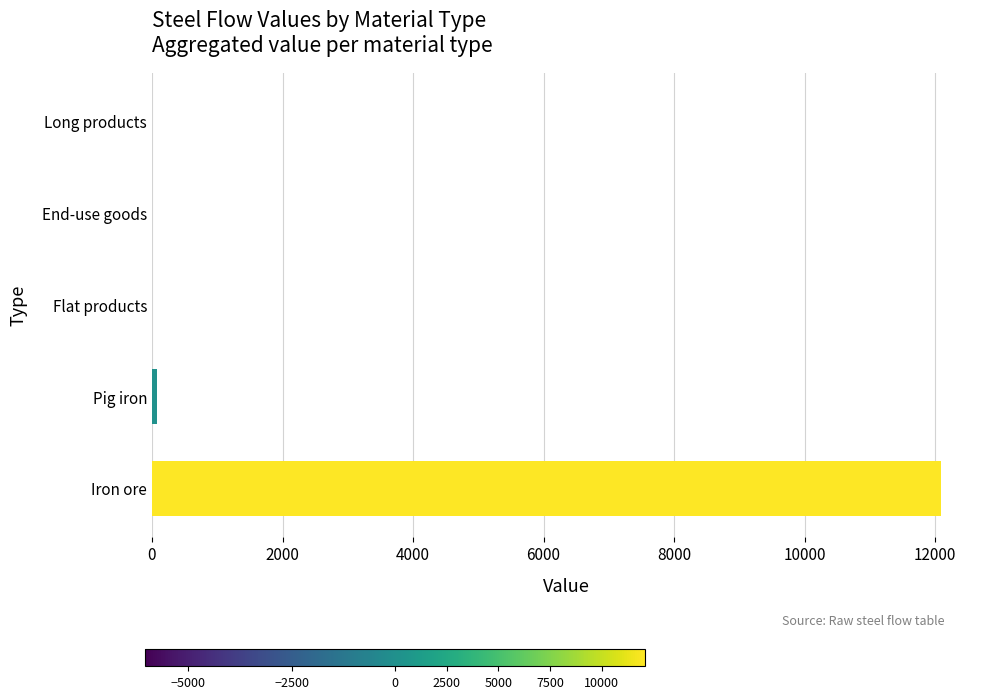

What is the maximum value shown in the chart?

12082.3